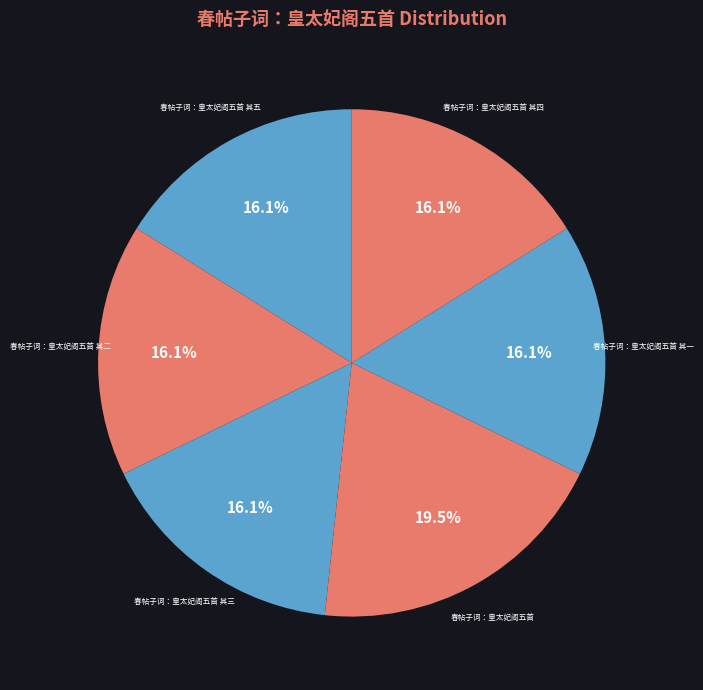

How many segments does this pie chart have?

6